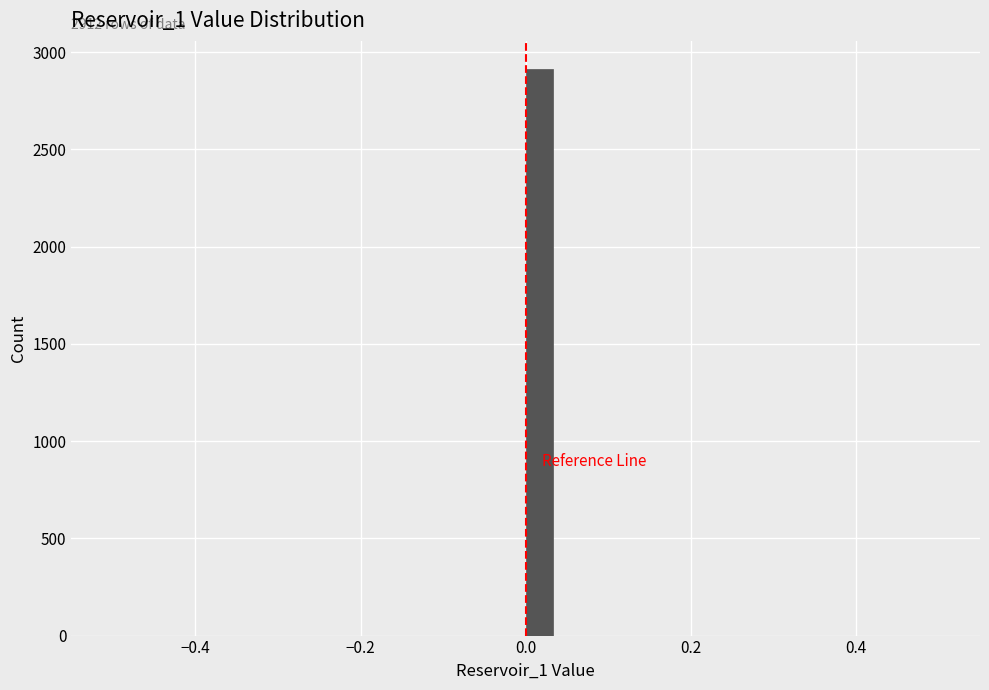

Read against the x-axis, roughly where is the centre of the tallest bar?

0.02